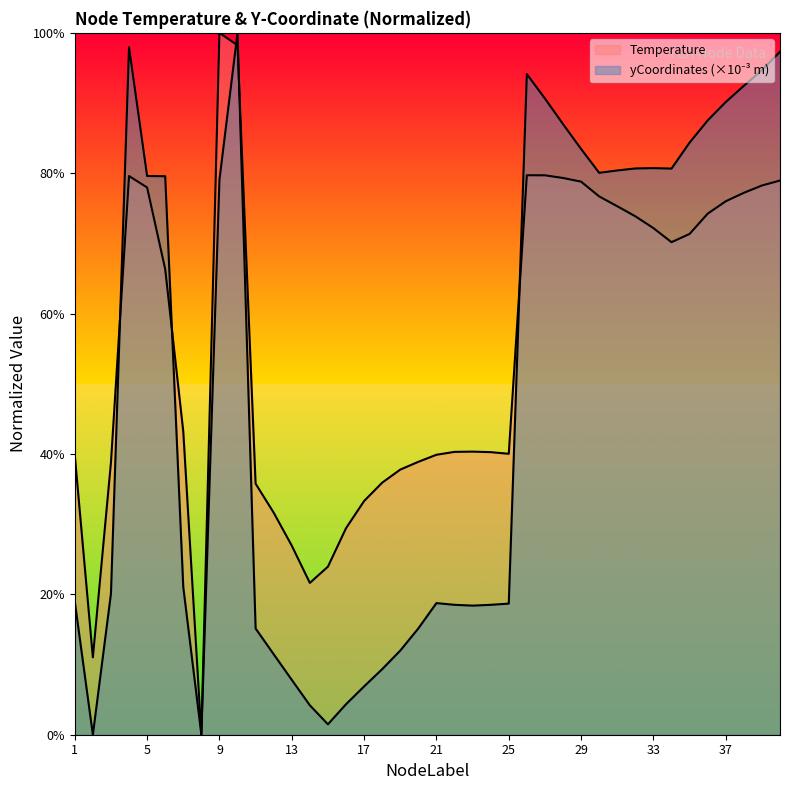

What is the difference between the Temperature values at 15 and 7?

19.3